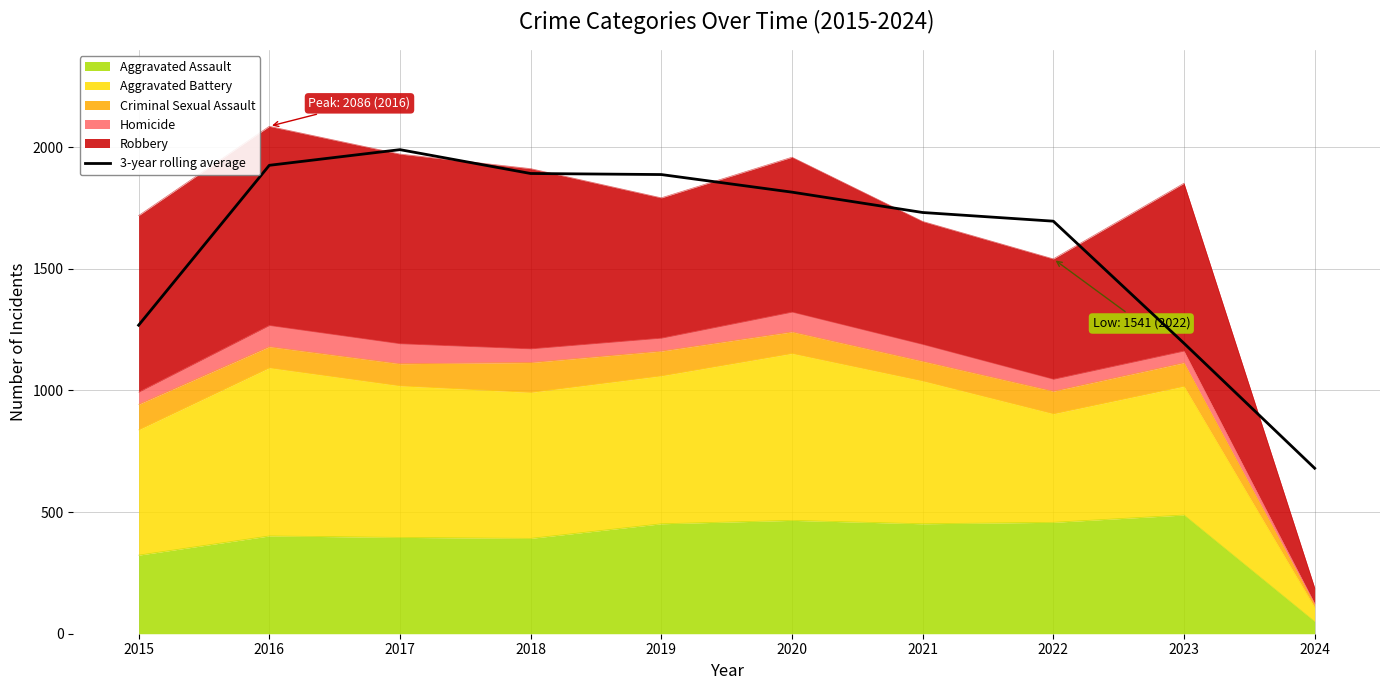

List the labels in order of value, largest first.

2017, 2016, 2018, 2019, 2020, 2021, 2022, 2015, 2023, 2024